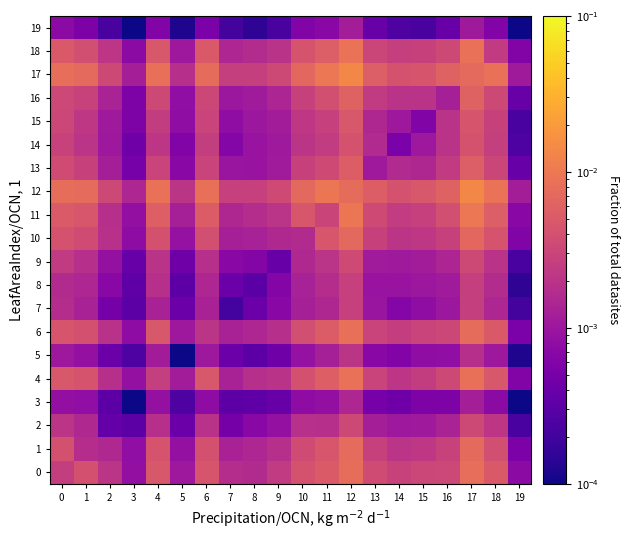

Which category has the lowest value across all series?

19